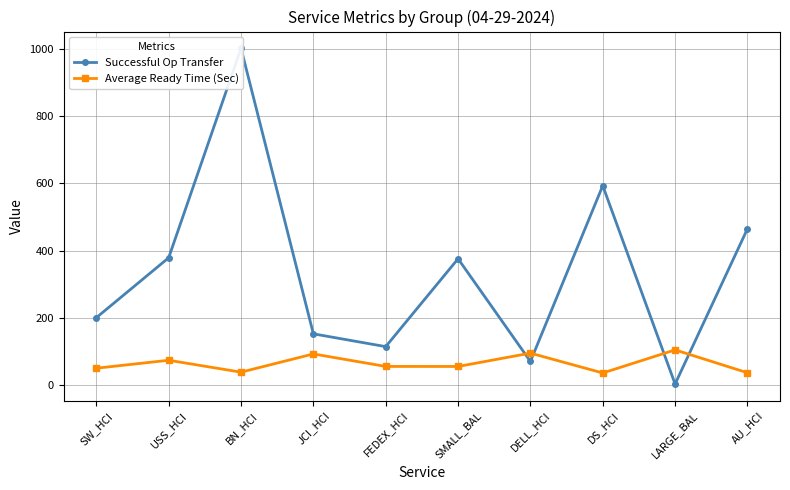

What is the label of the 7th point from the left?

DELL_HCI